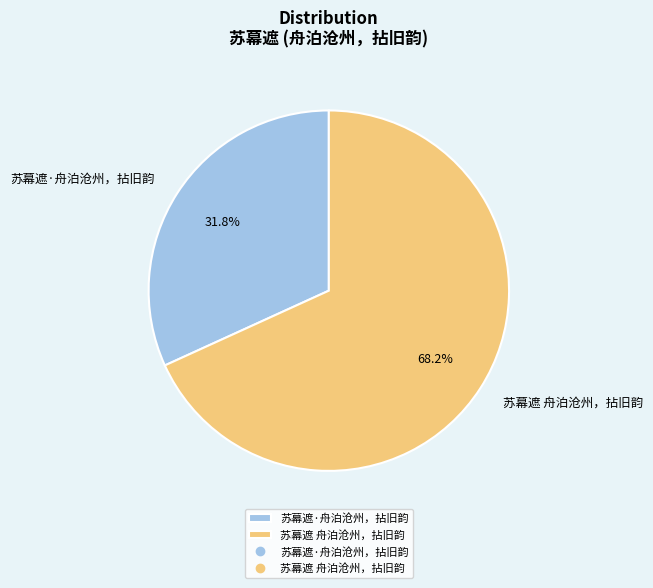

To the nearest percent, what is the difference between the 苏幕遮 舟泊沧州，拈旧韵 and 苏幕遮·舟泊沧州，拈旧韵 slice percentages?

36%